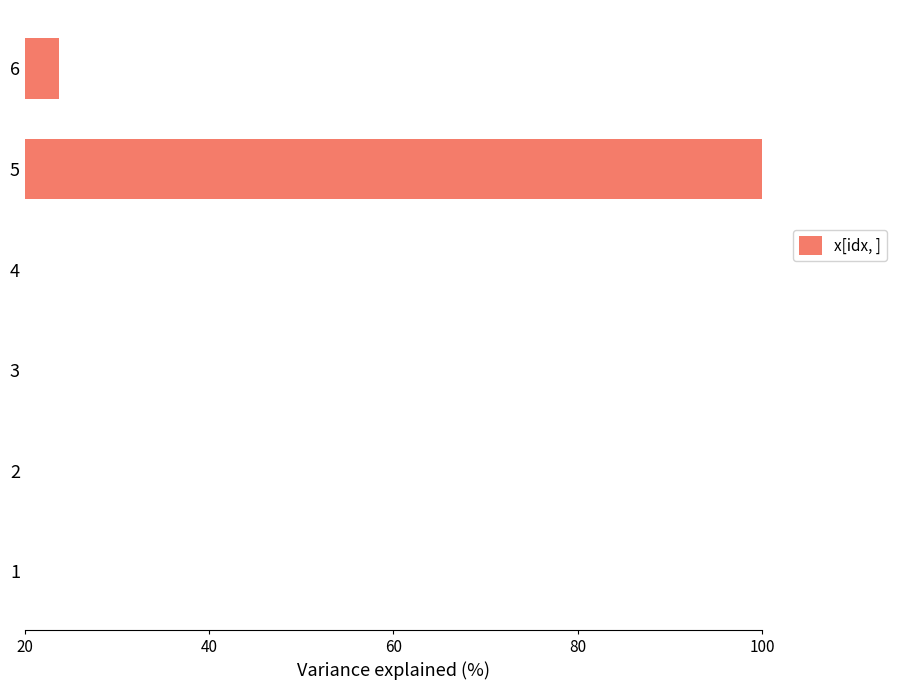

Is it true that the value at 5 is 42.5?

False